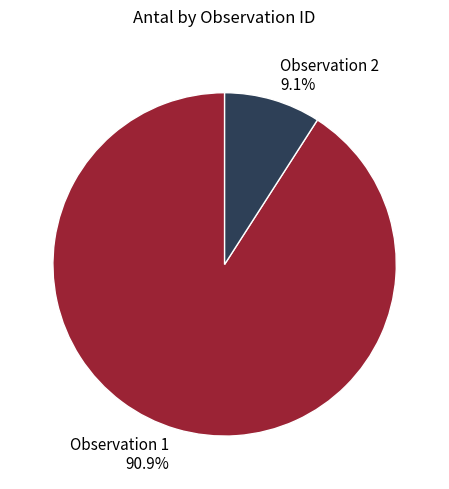

Which slice is the largest?

Observation 1 90.9%